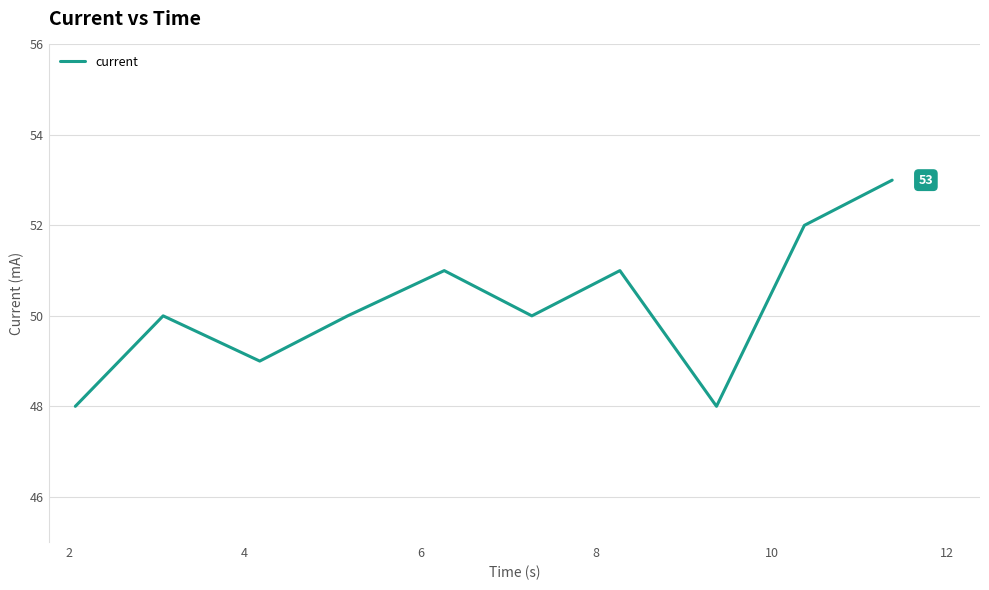

What is the minimum value shown in the chart?

48